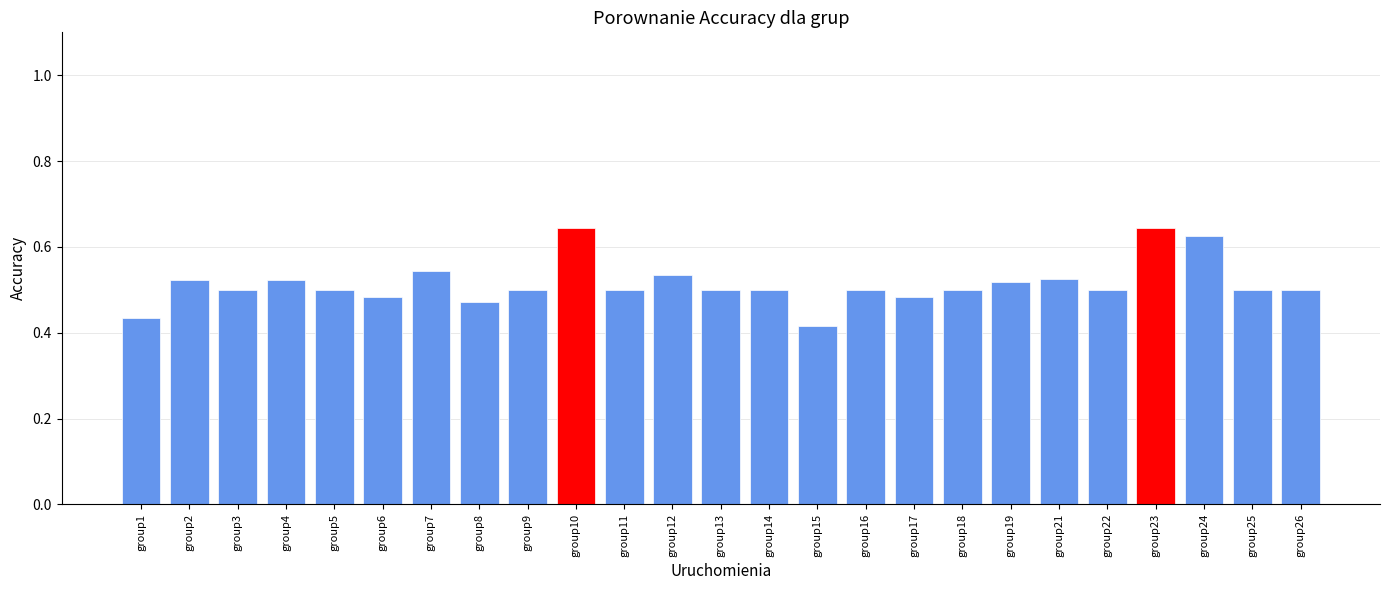

How many values are between 0 and 1?

25